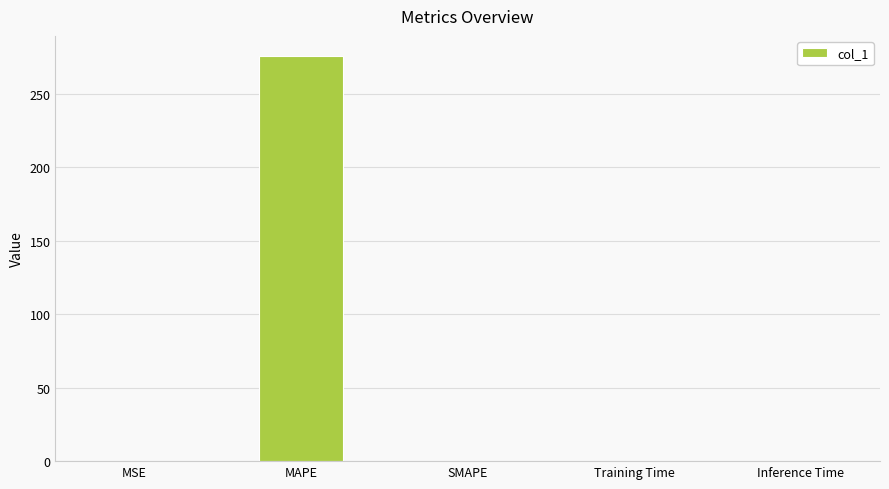

Between MAPE and SMAPE, which is larger?

MAPE